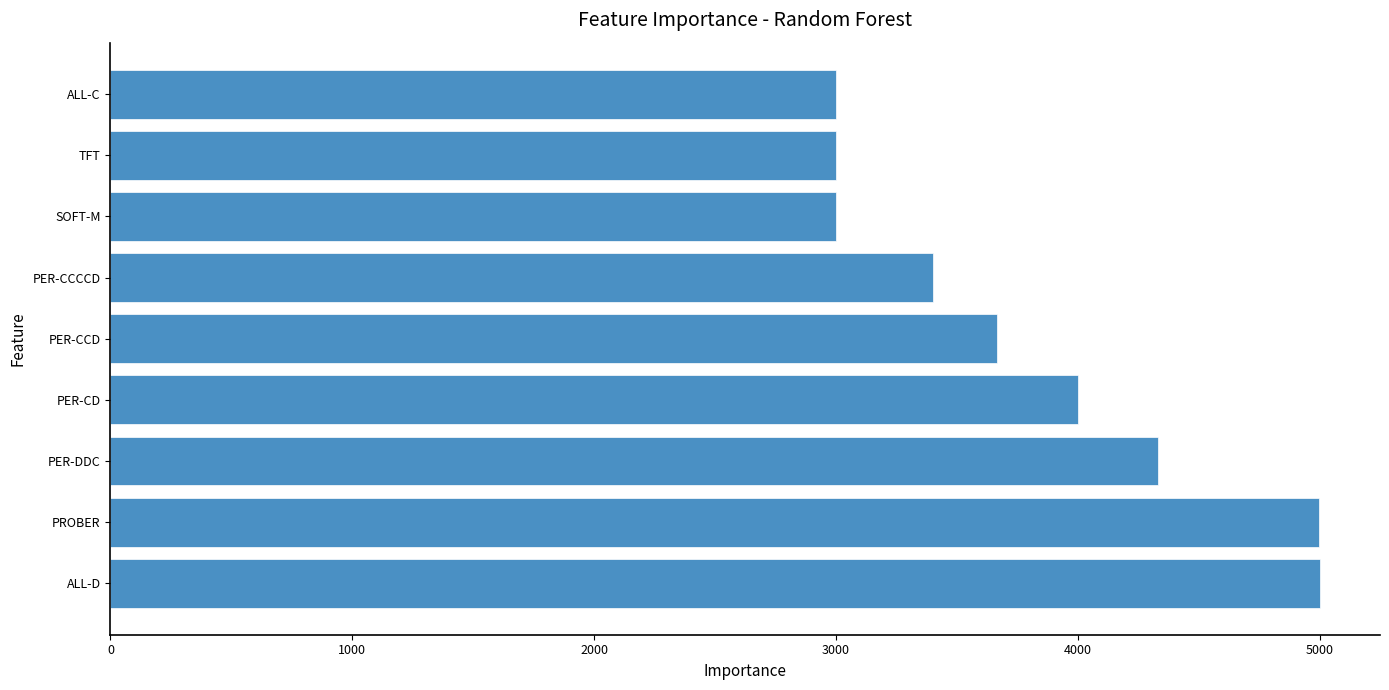

What is the difference between the second highest and second lowest values?

1996